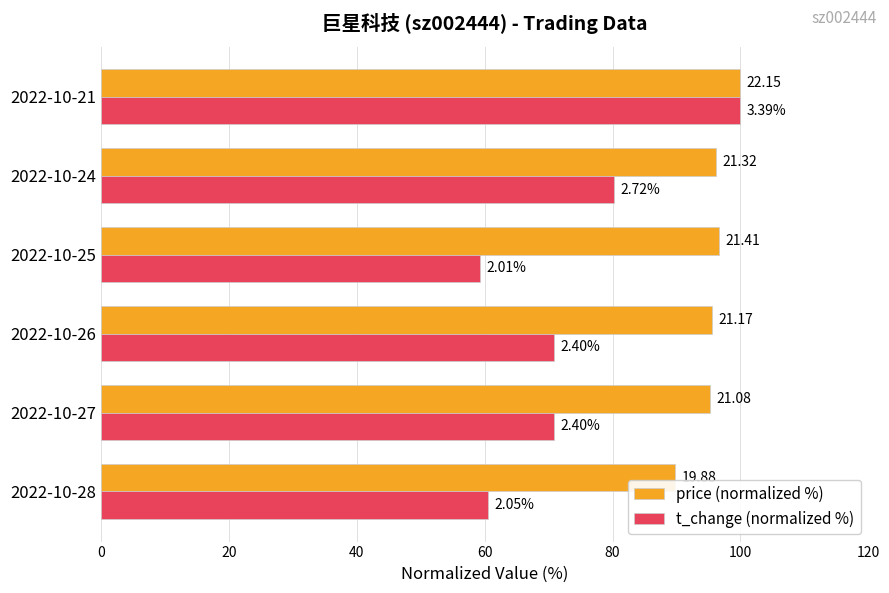

What is the value of the price (normalized %) bar at the 2nd from the left?

95.2